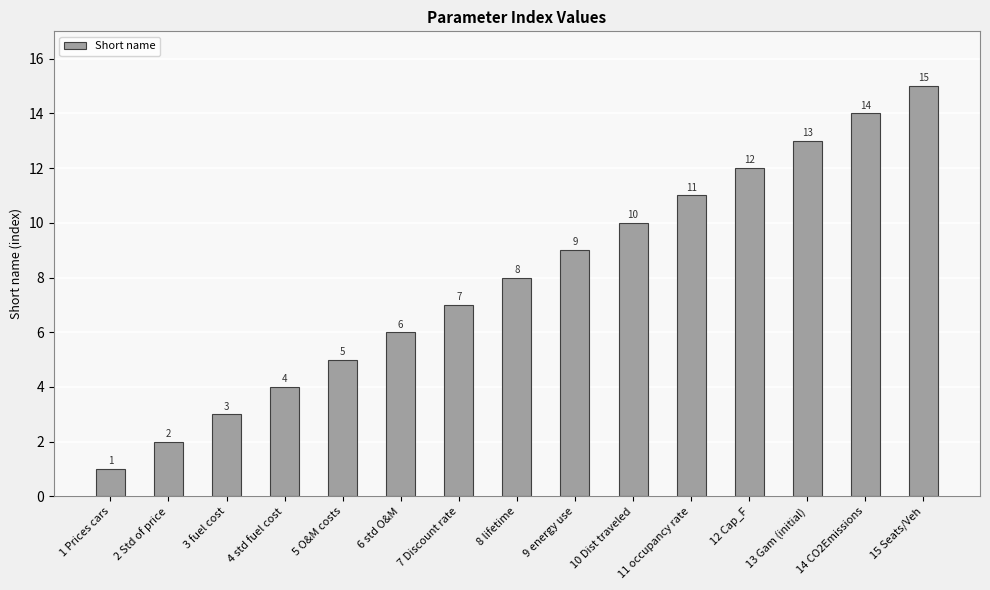

Reading left to right, transcribe all the data shown in this chart.

1 Prices cars=1	2 Std of price=2	3 fuel cost=3	4 std fuel cost=4	5 O&M costs=5	6 std O&M=6	7 Discount rate=7	8 lifetime=8	9 energy use=9	10 Dist traveled=10	11 occupancy rate=11	12 Cap_F=12	13 Gam (initial)=13	14 CO2Emissions=14	15 Seats/Veh=15